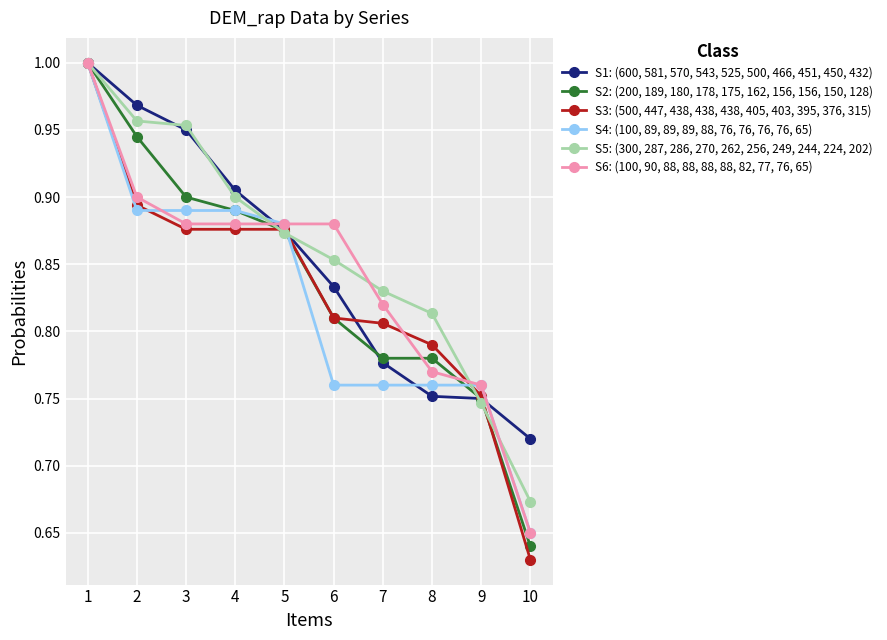

What is the total value across all series at 6?

4.9